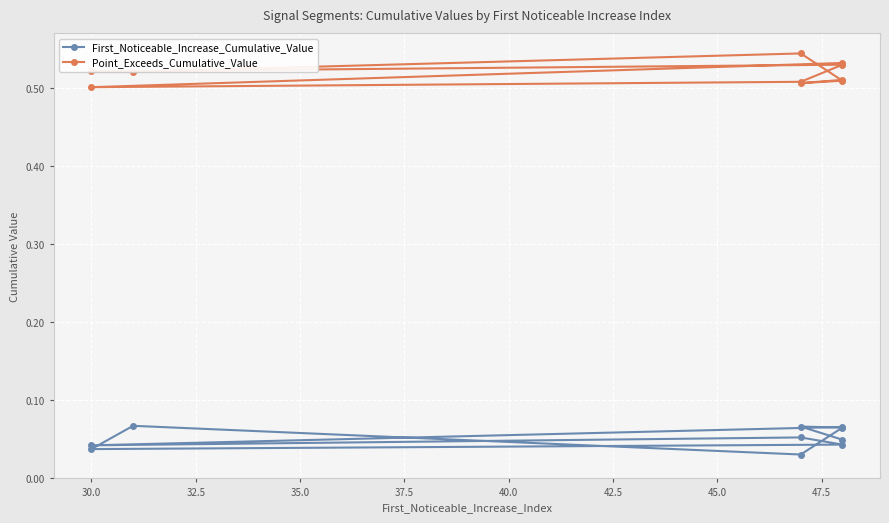

How many categories are shown in the chart?

10